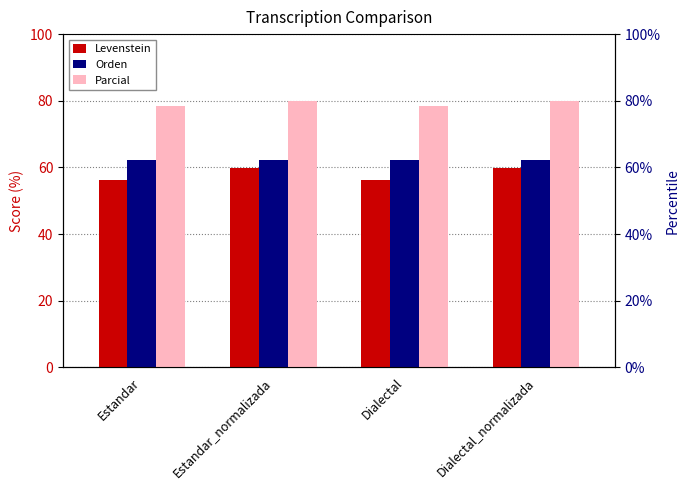

Reading left to right, what are all the values shown in this chart?

Levenstein: Estandar=56.2	Estandar_normalizada=59.7	Dialectal=56.2	Dialectal_normalizada=59.7
Orden: Estandar=62.2	Estandar_normalizada=62.2	Dialectal=62.2	Dialectal_normalizada=62.2
Parcial: Estandar=78.6	Estandar_normalizada=80.0	Dialectal=78.6	Dialectal_normalizada=80.0